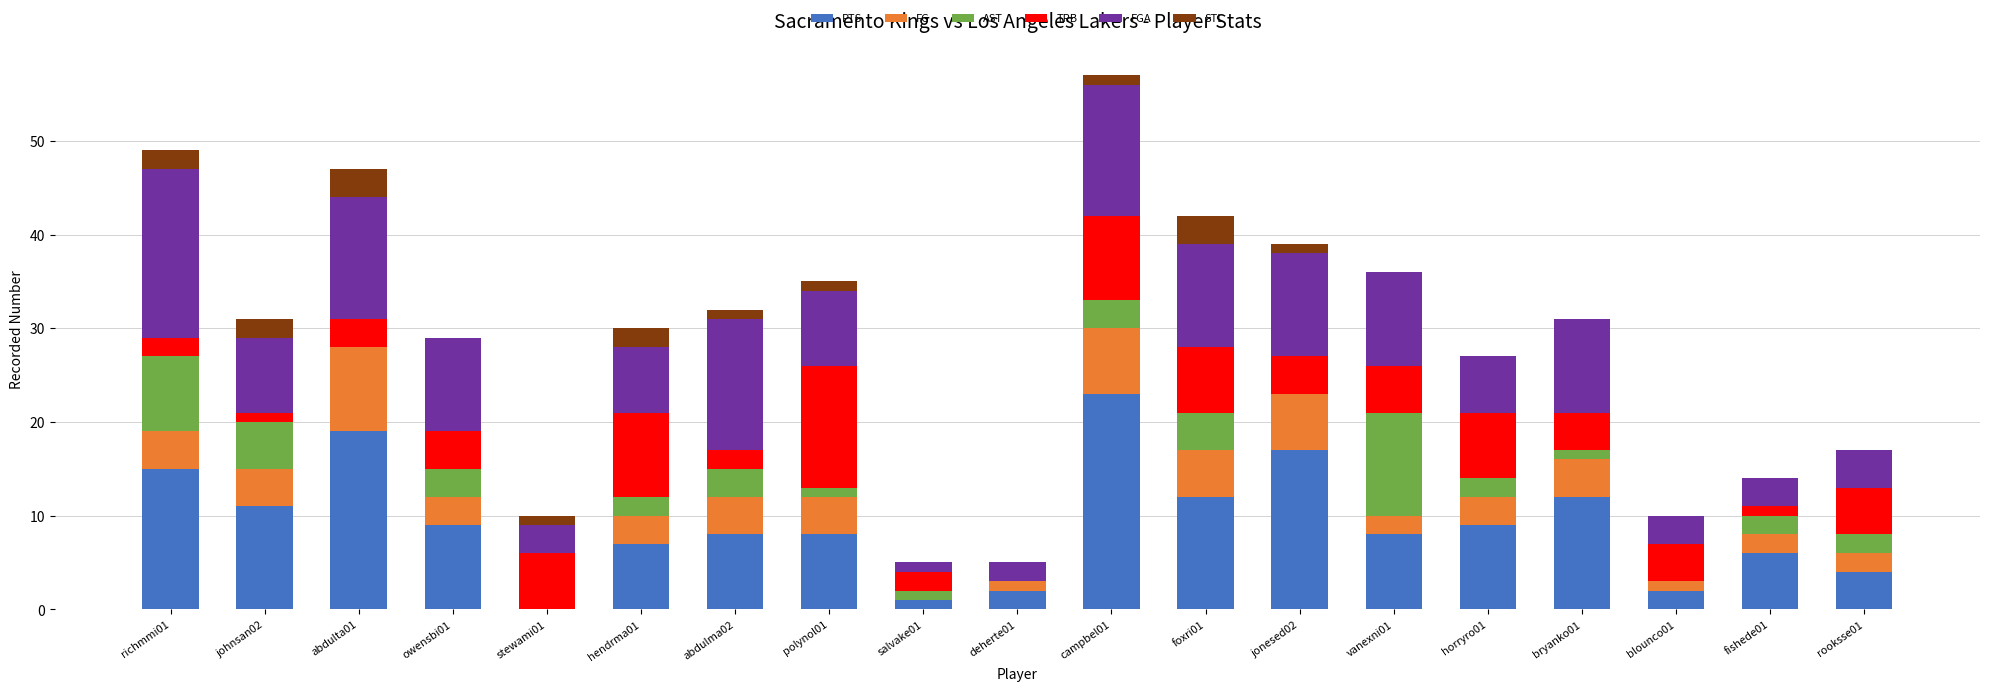

The value of PTS at bryanko01 is 8. True or false?

False